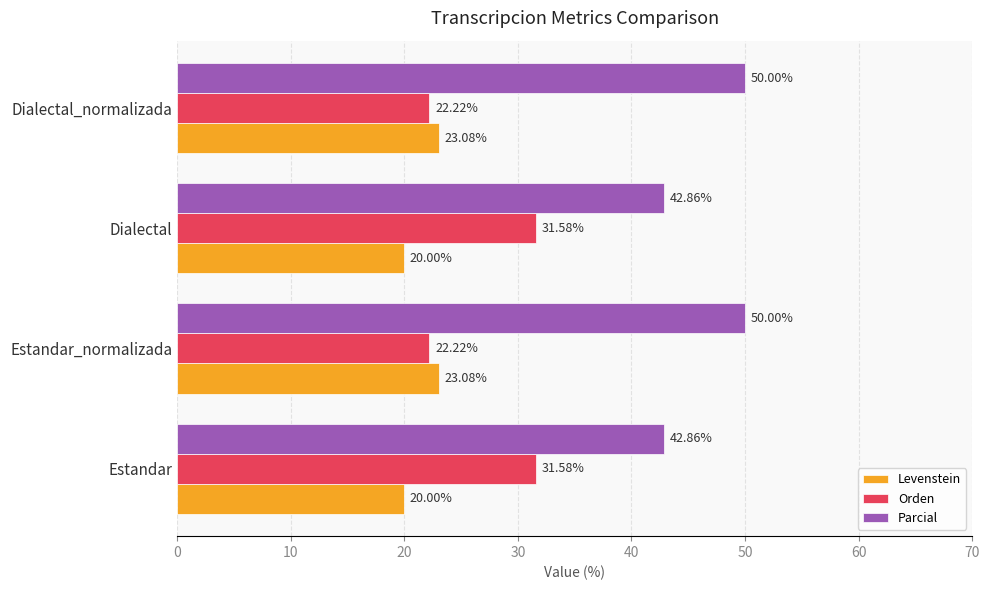

Count the number of data series in this chart.

3